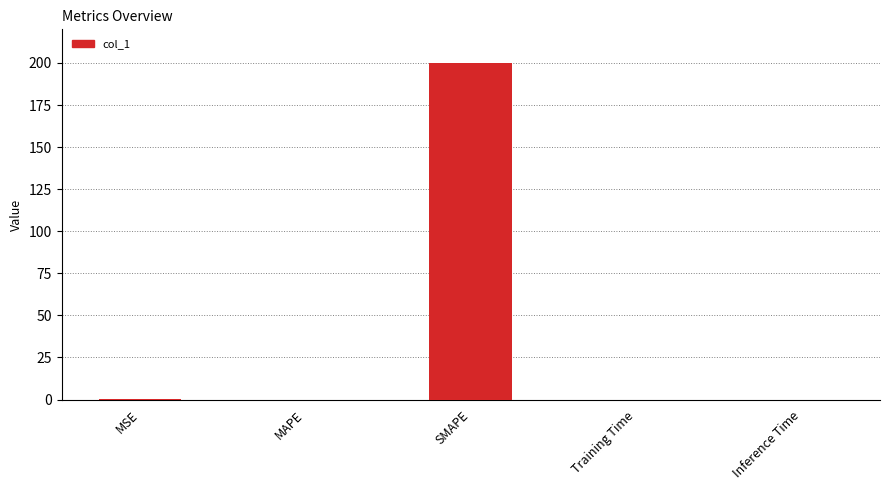

What is the difference between the values at MSE and Training Time?

0.3